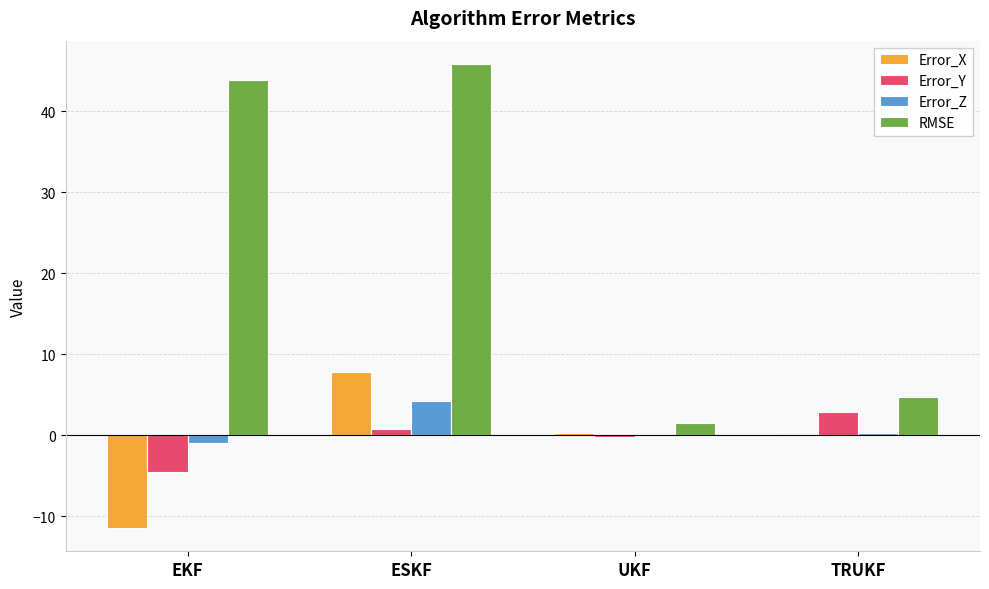

Is the value of Error_X at EKF greater than the value of Error_Z at EKF?

No